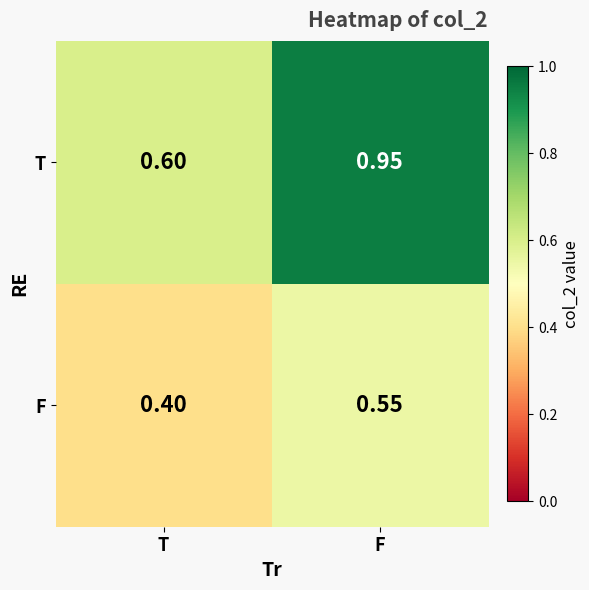

Where is F nearest to the value 0?

T